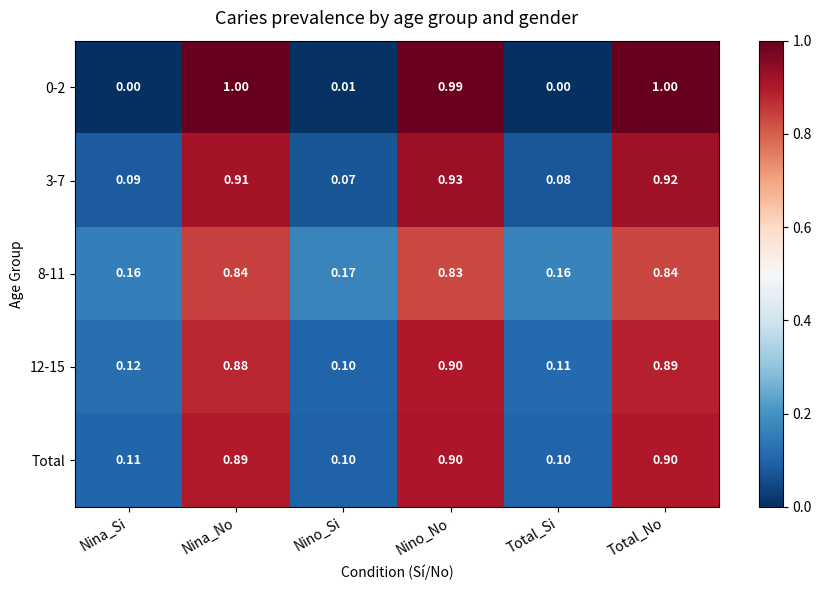

Count the number of categories in the chart.

6